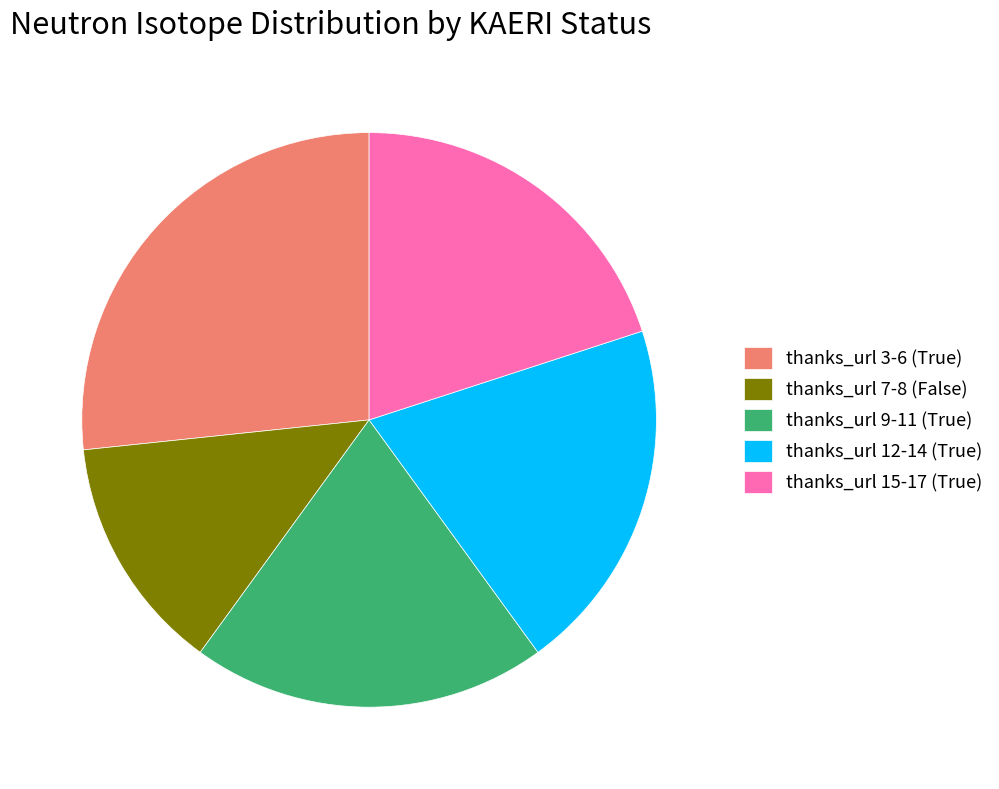

Which slice is the largest?

thanks_url 3-6 (True)